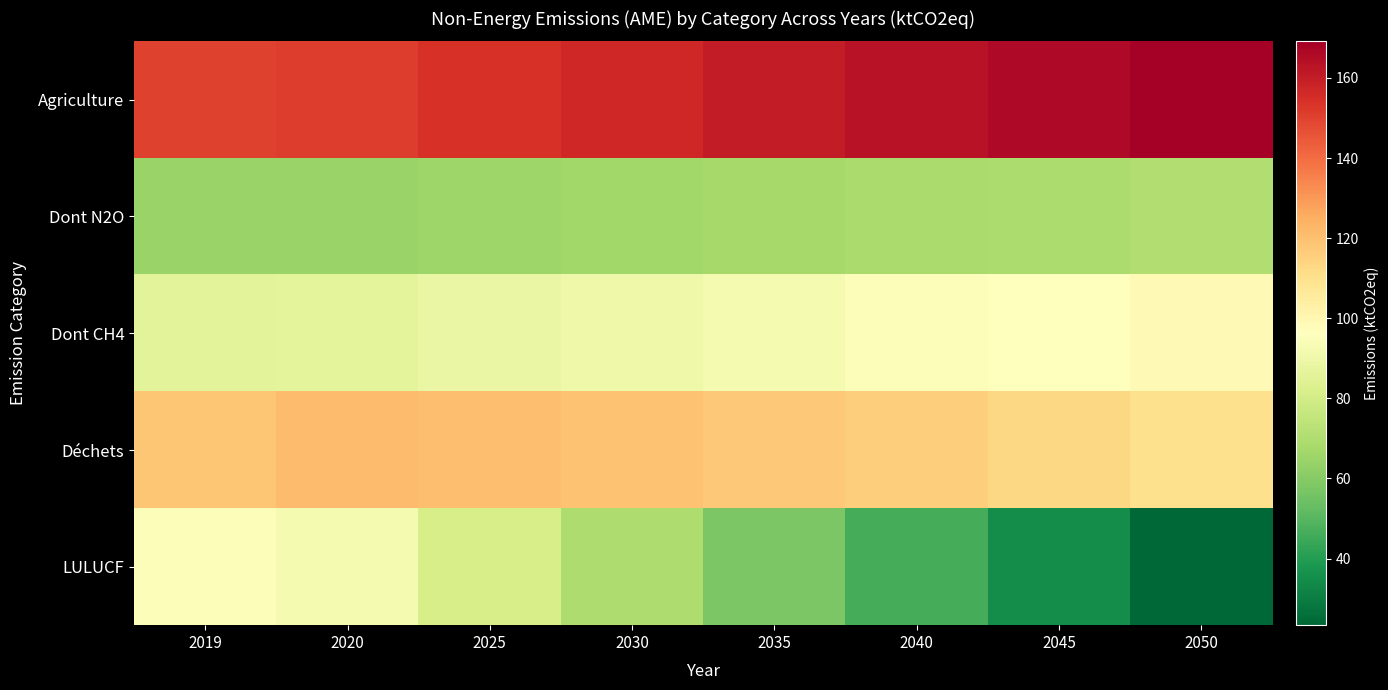

Reading right to left, list all the values displayed in this chart.

Agriculture: 2050=169.1	2045=166.2	2040=163.2	2035=160.1	2030=157.1	2025=154.0	2020=150.9	2019=150.3
Dont N2O: 2050=70.3	2045=69.4	2040=68.5	2035=67.6	2030=66.6	2025=65.6	2020=64.6	2019=64.4
Dont CH4: 2050=98.8	2045=96.7	2040=94.7	2035=92.6	2030=90.5	2025=88.4	2020=86.3	2019=85.9
Déchets: 2050=110.1	2045=113.1	2040=115.7	2035=117.7	2030=119.3	2025=120.4	2020=120.9	2019=118.0
LULUCF: 2050=23.4	2045=34.9	2040=46.4	2035=58.0	2030=69.5	2025=81.1	2020=92.6	2019=94.9